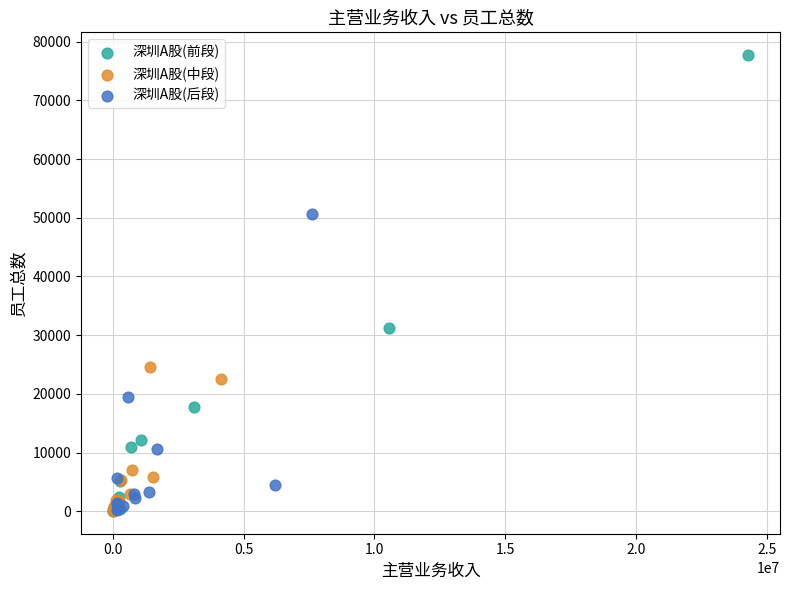

Which series has the largest Y range (max minus min)?

深圳A股(前段)